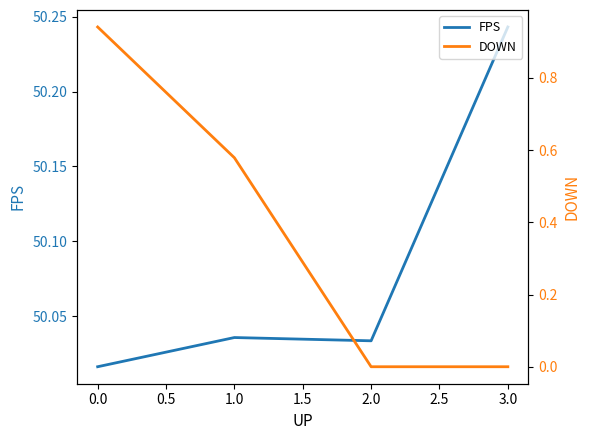

What is the average value of the DOWN series?

0.4